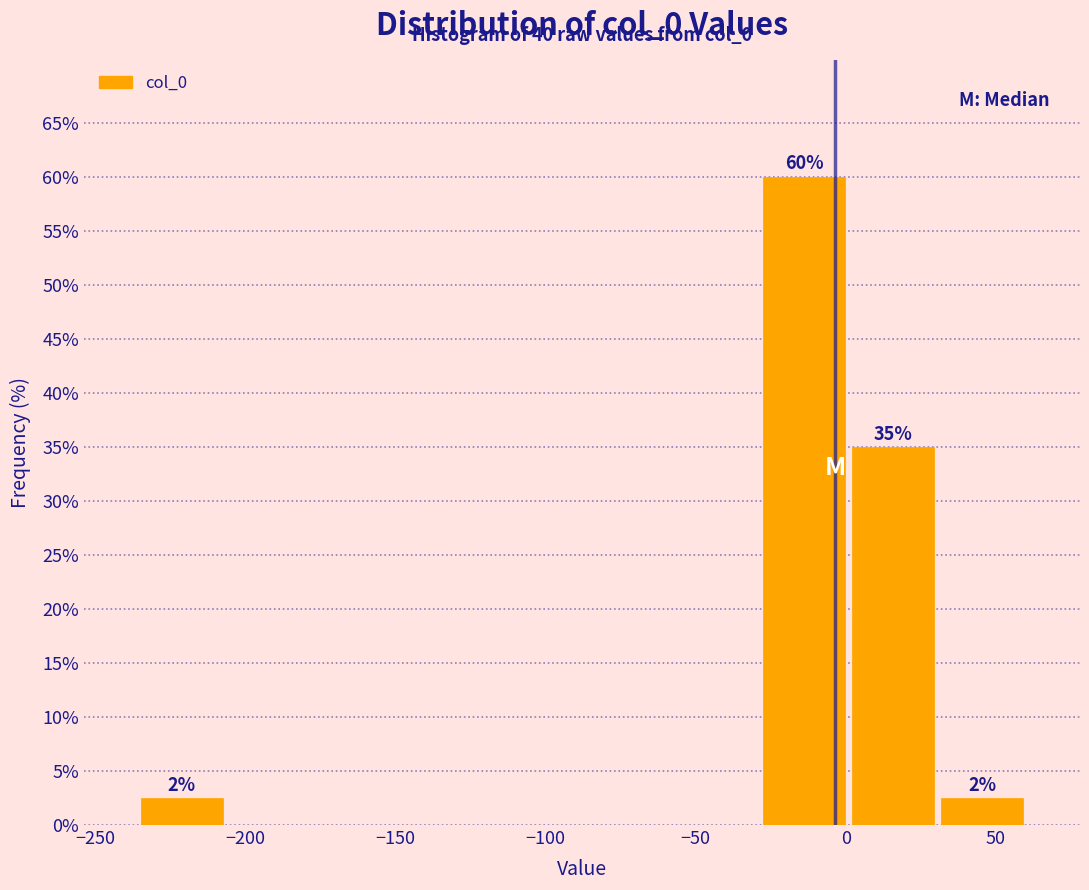

Which range on the x-axis has the tallest bar?

-30 to 0